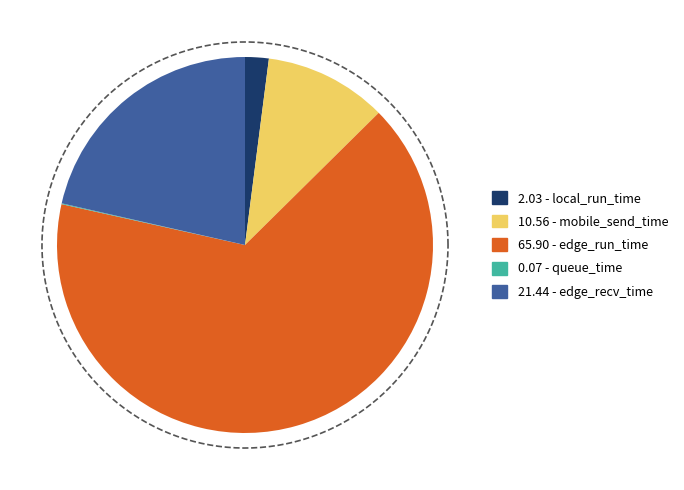

To the nearest percent, what is the average slice percentage?

20%